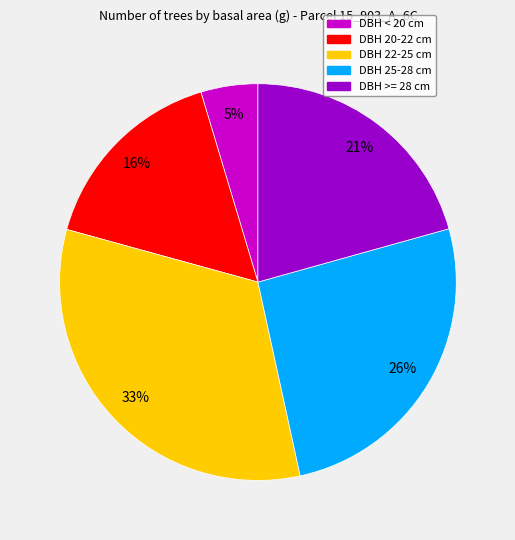

Is there a majority slice in this chart?

No